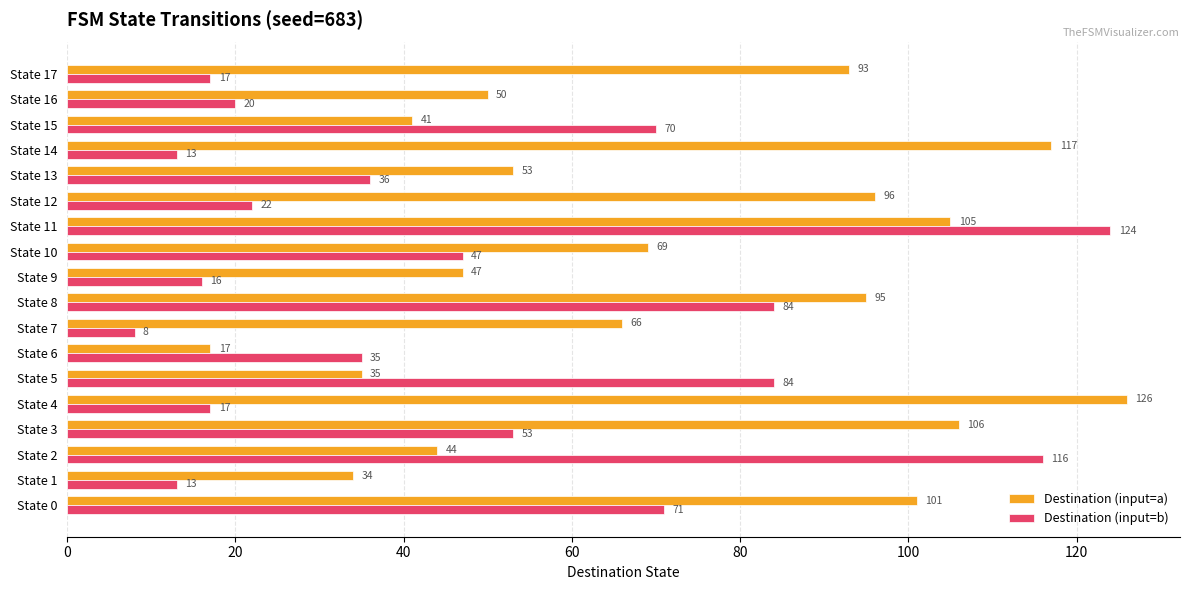

Is it true that Destination (input=b) equals 17 at State 4?

True